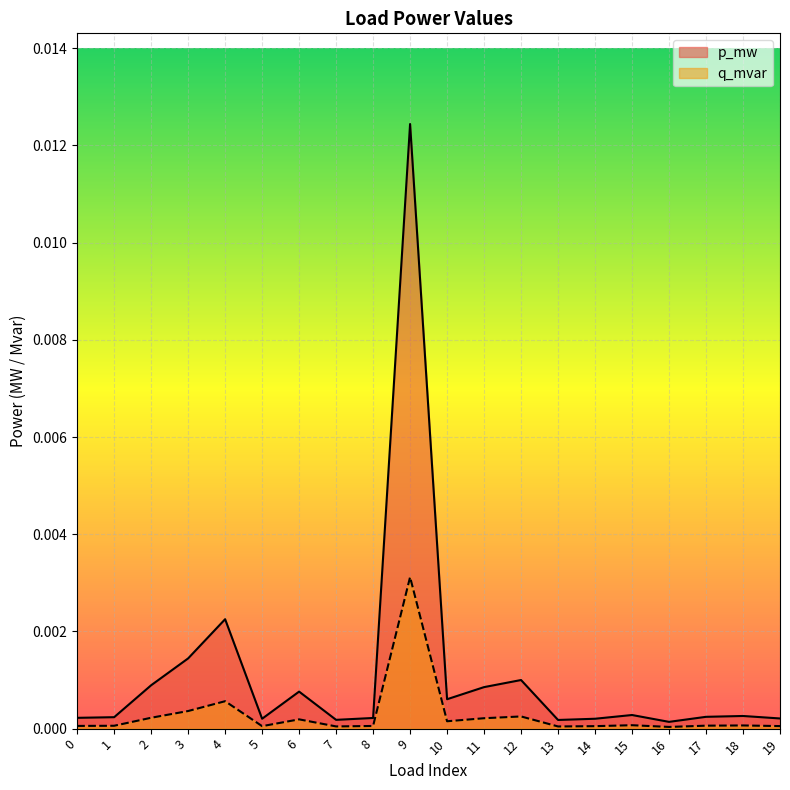

Does the chart display data point markers on the line(s)?

No